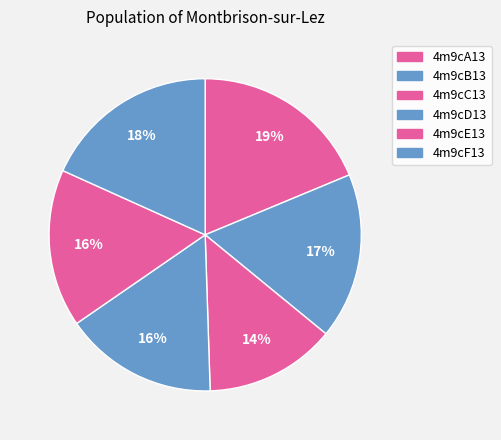

Rank the categories by value from lowest to highest.

4m9cC13, 4m9cD13, 4m9cE13, 4m9cB13, 4m9cF13, 4m9cA13